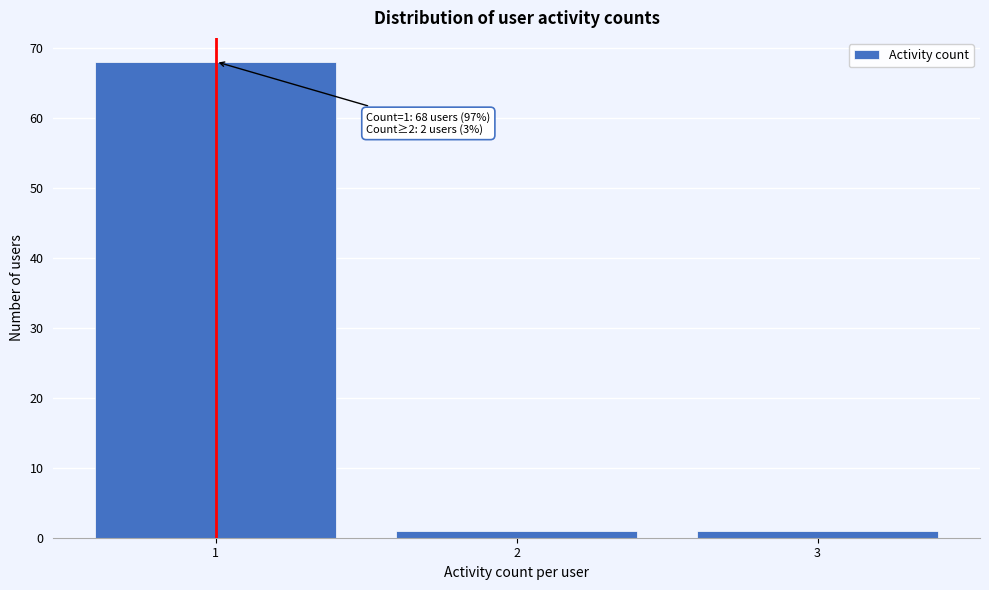

Reading left to right, transcribe all the data shown in this chart.

68	1	1